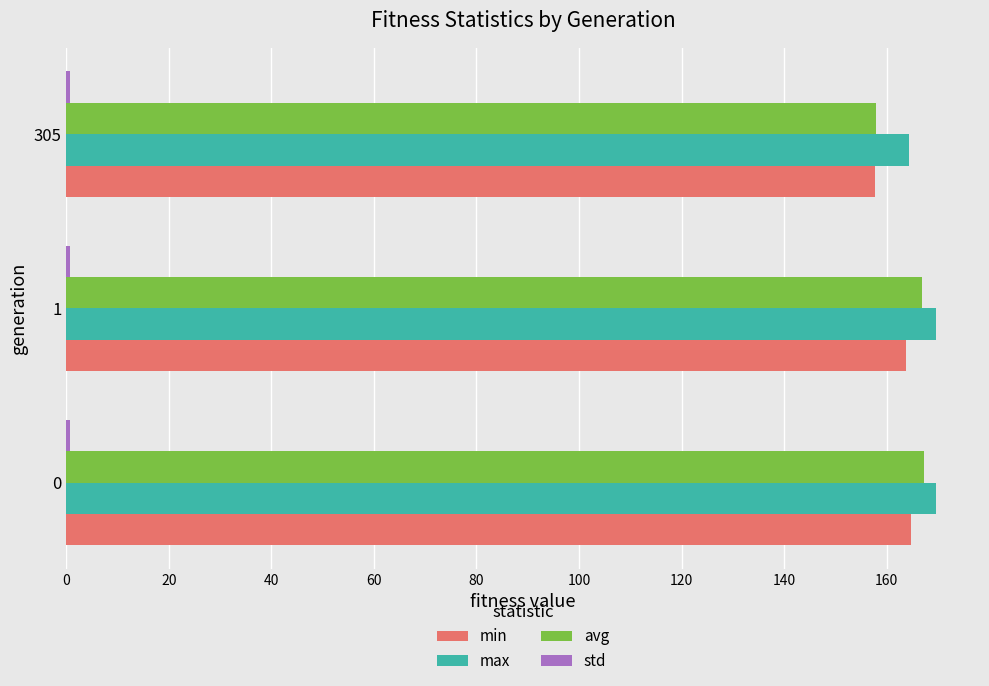

What is the highest value of the max series?

169.7